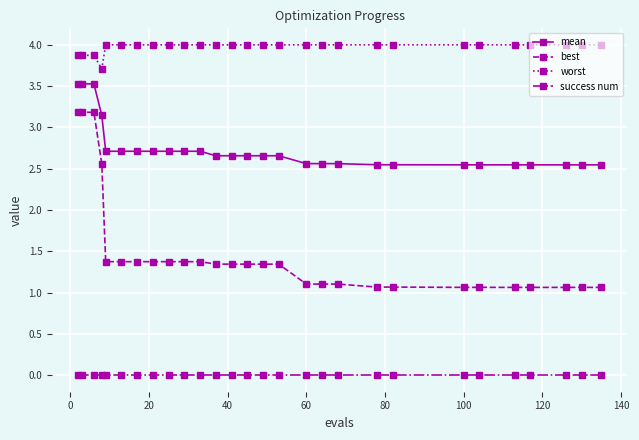

List the series in order of their peak value, highest first.

worst, mean, best, success num